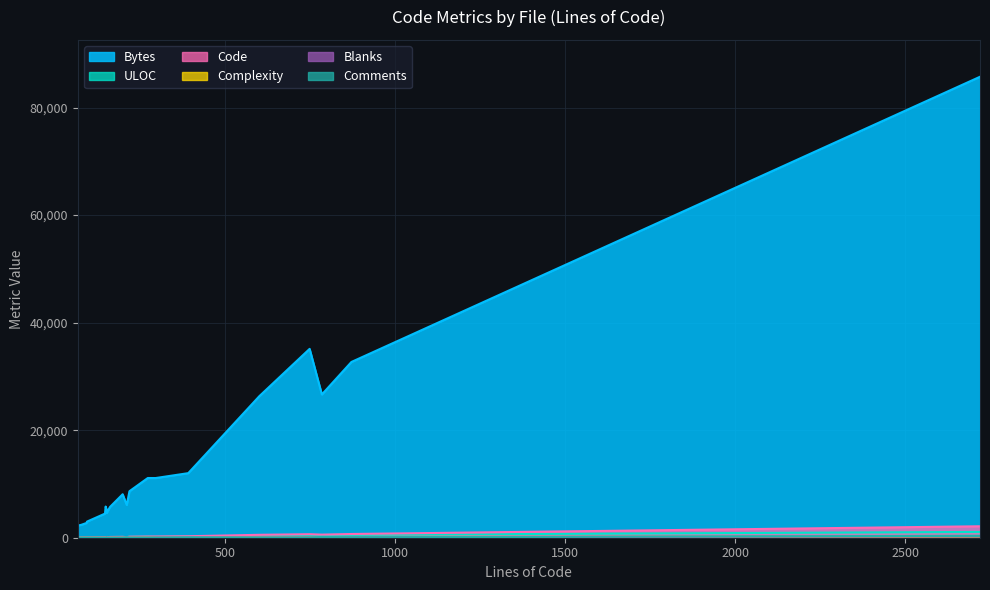

How many lines are shown in the chart?

6